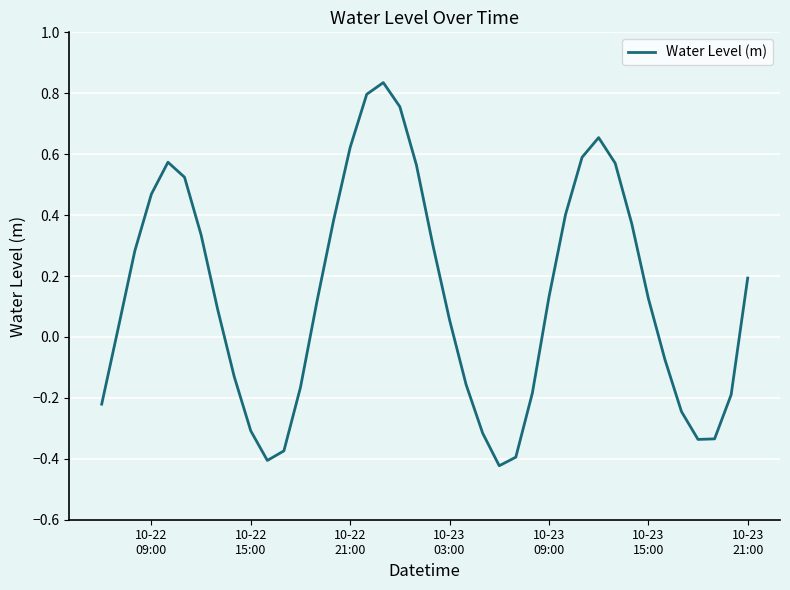

What is the difference between the maximum and minimum values?

1.3